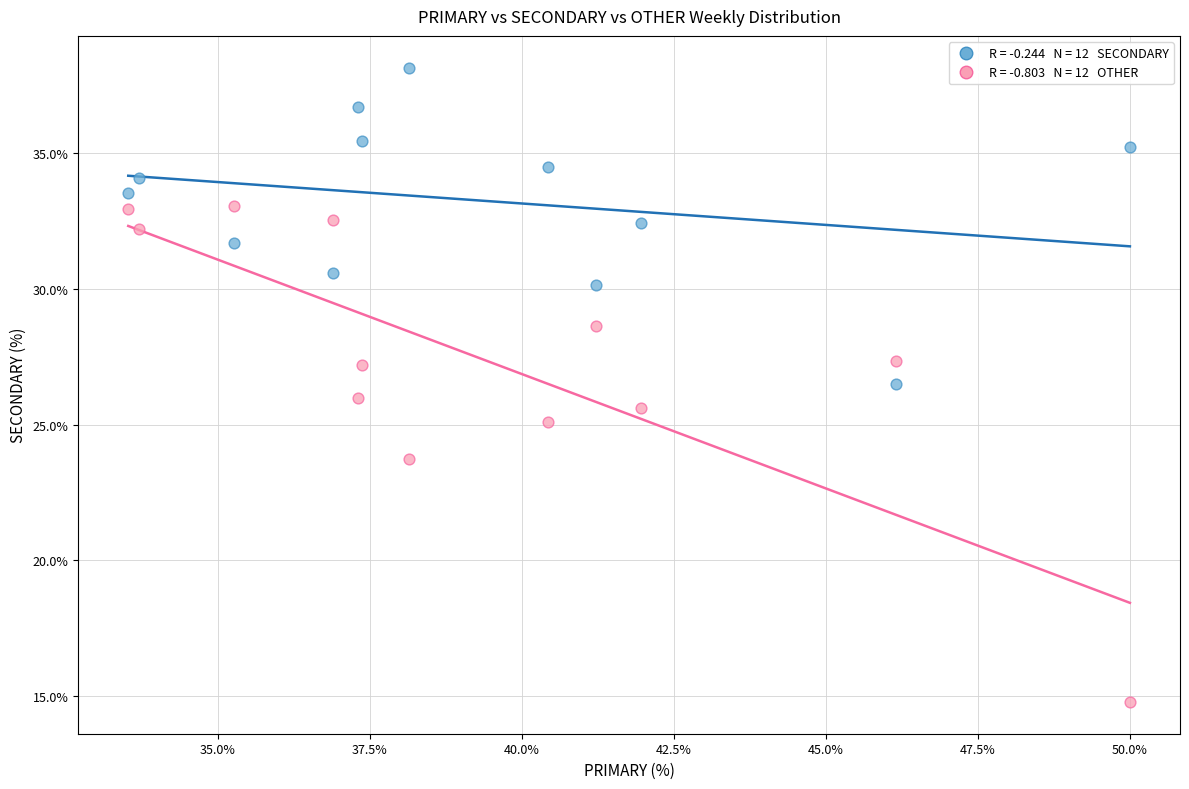

Across all data points, what is the range of X values (max minus min)?

16.5